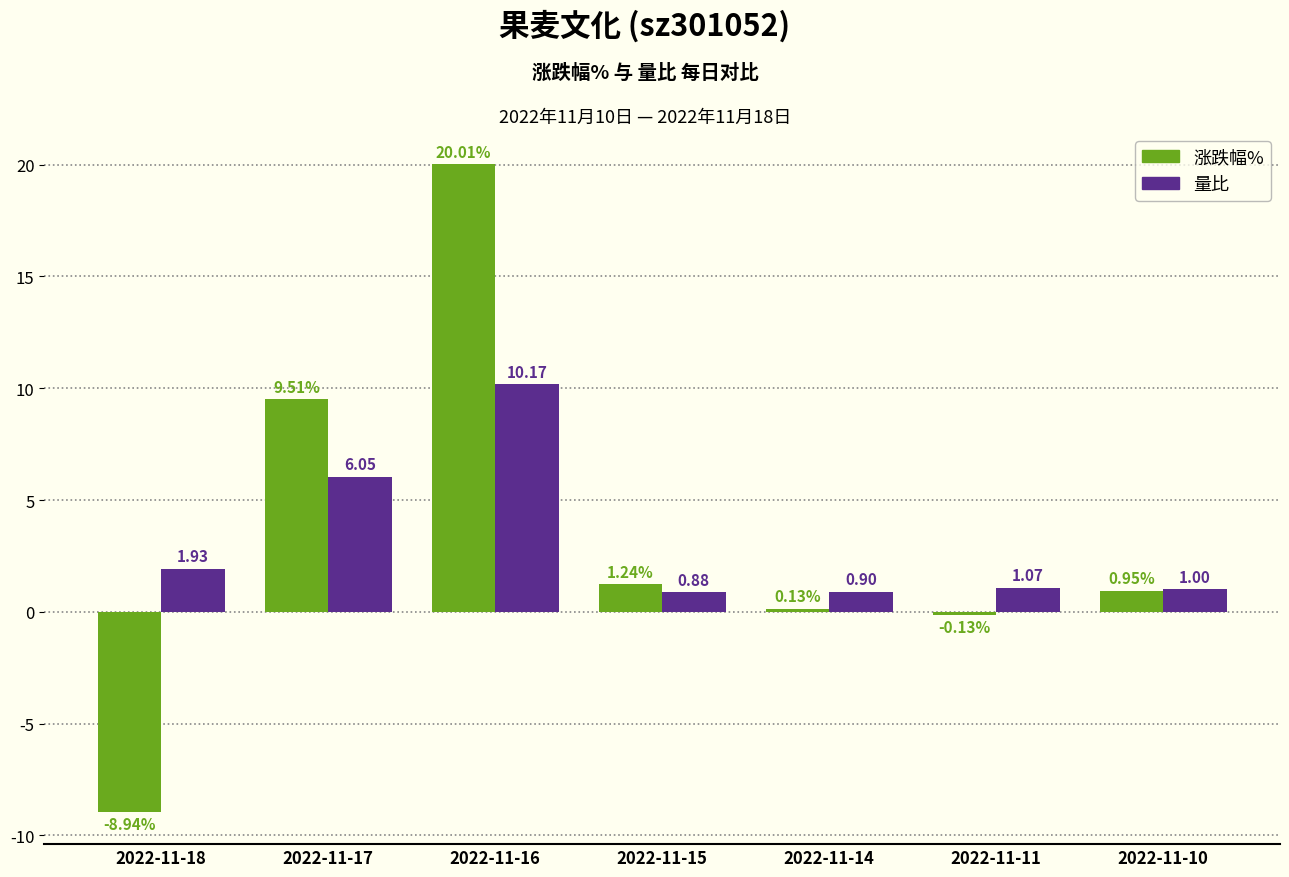

Which series has the largest range (max minus min)?

涨跌幅%